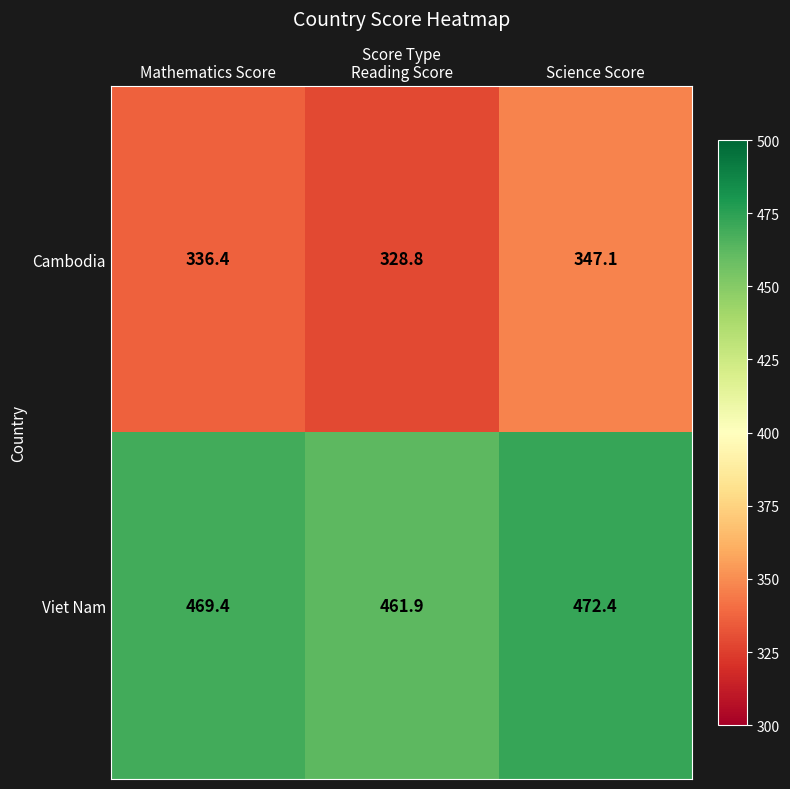

The value of Cambodia at Science Score is 347.1. True or false?

True